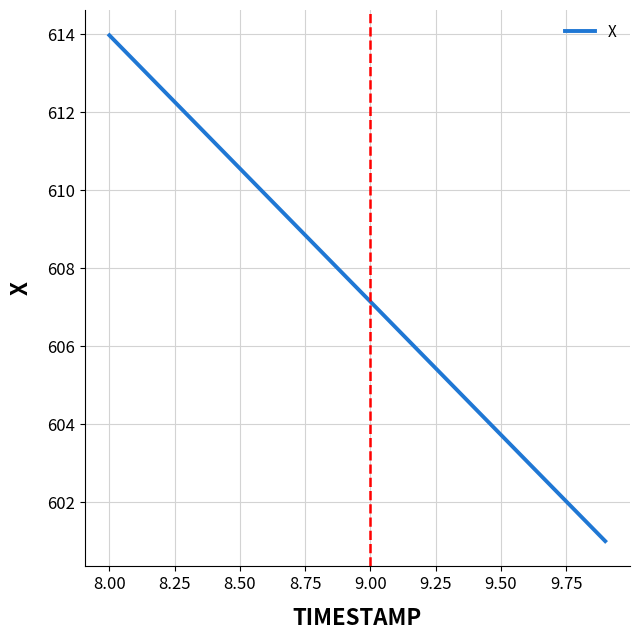

What is the minimum value shown in the chart?

601.0